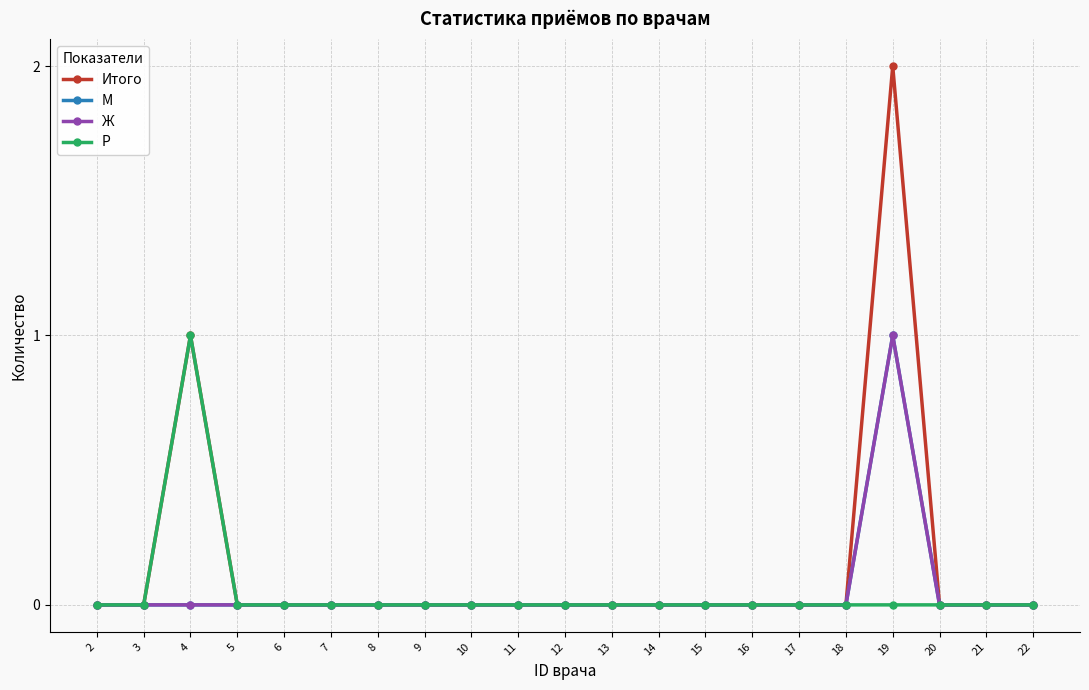

Is this an area chart (filled region under the line)?

No